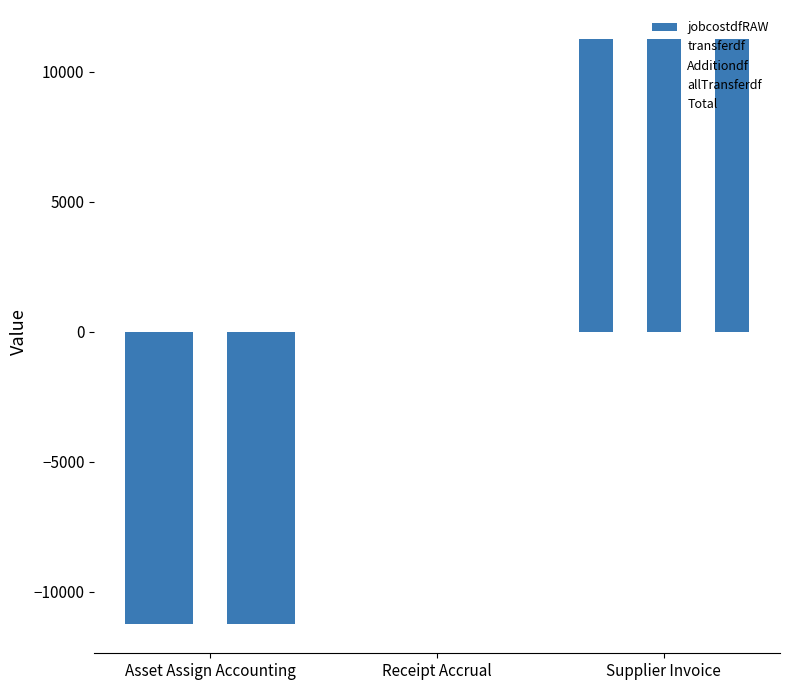

Which series has the widest spread of values?

jobcostdfRAW